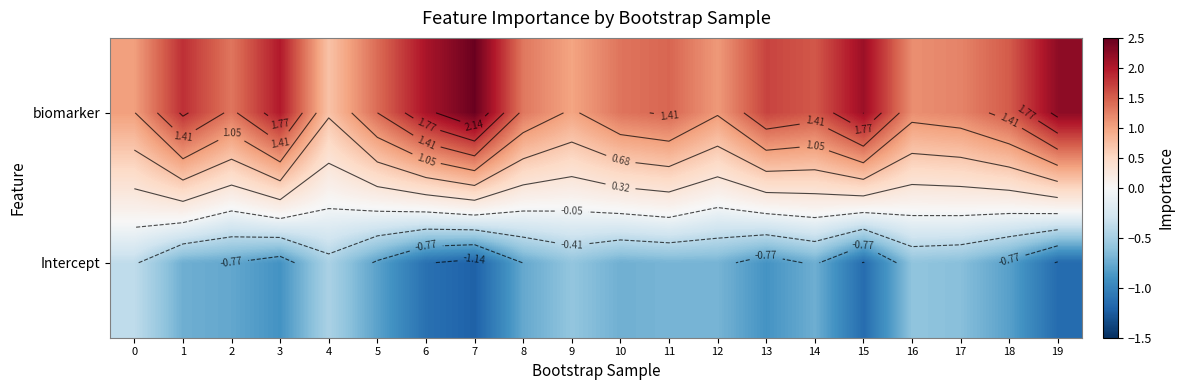

The value of biomarker at 16 is 1.2. True or false?

True